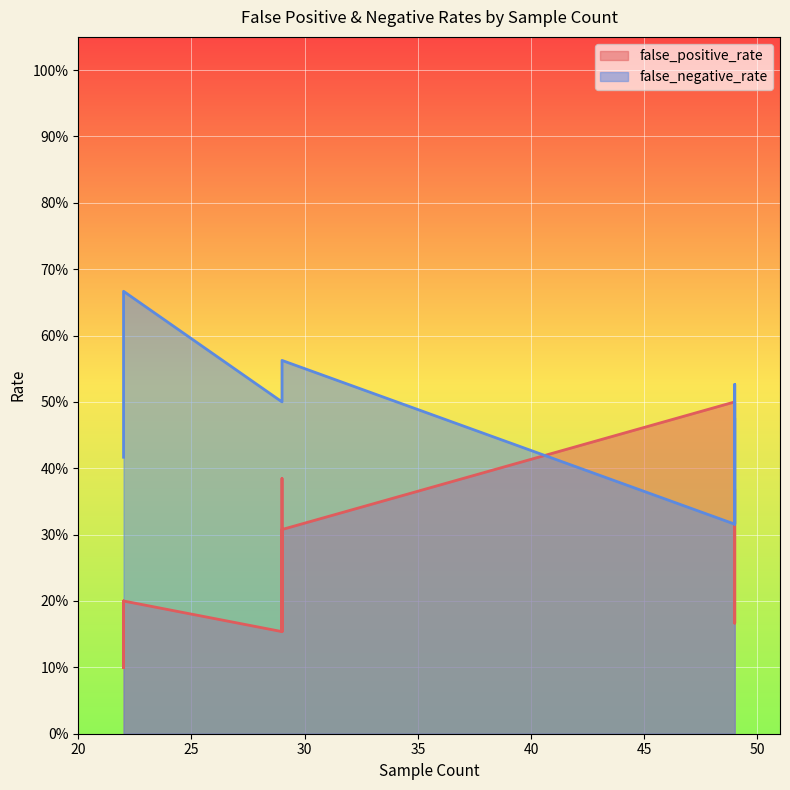

What are all the series names shown in the legend?

false_positive_rate, false_negative_rate